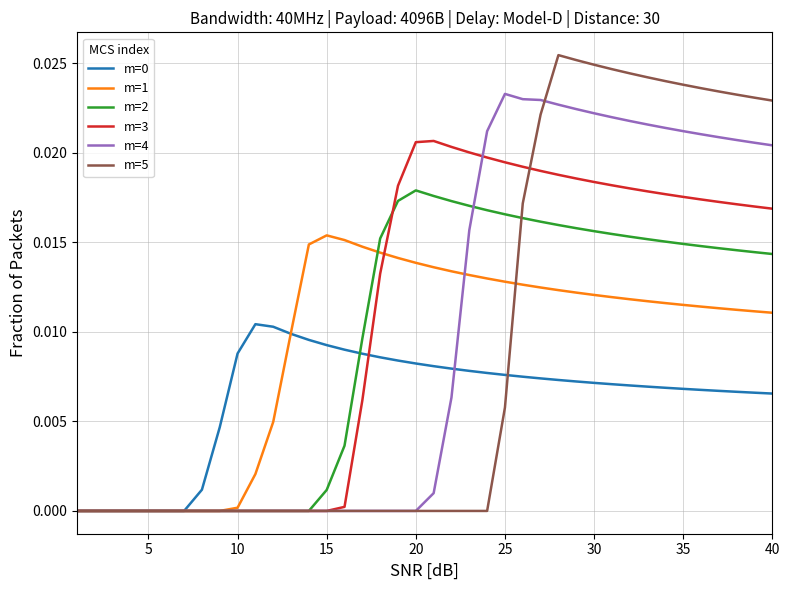

How many lines are shown in the chart?

6